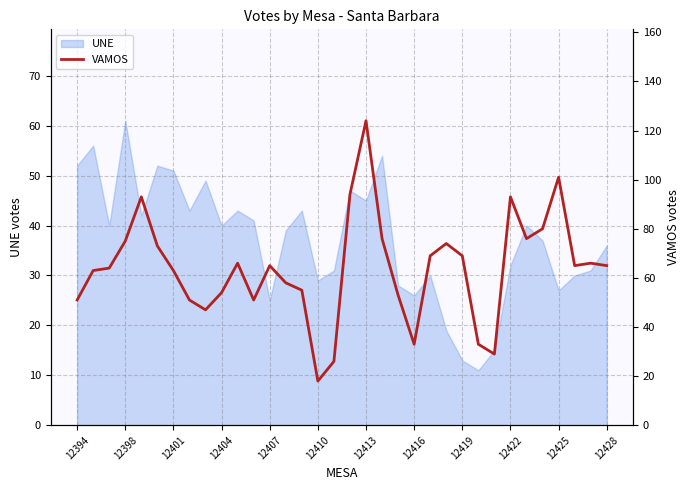

What is the lowest value of the UNE series?

11